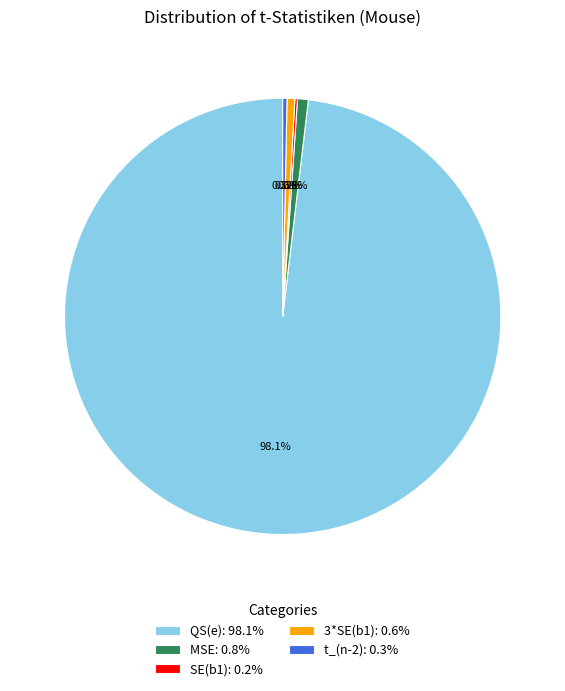

Does t_(n-2): 0.3% represent more than half of the total?

No